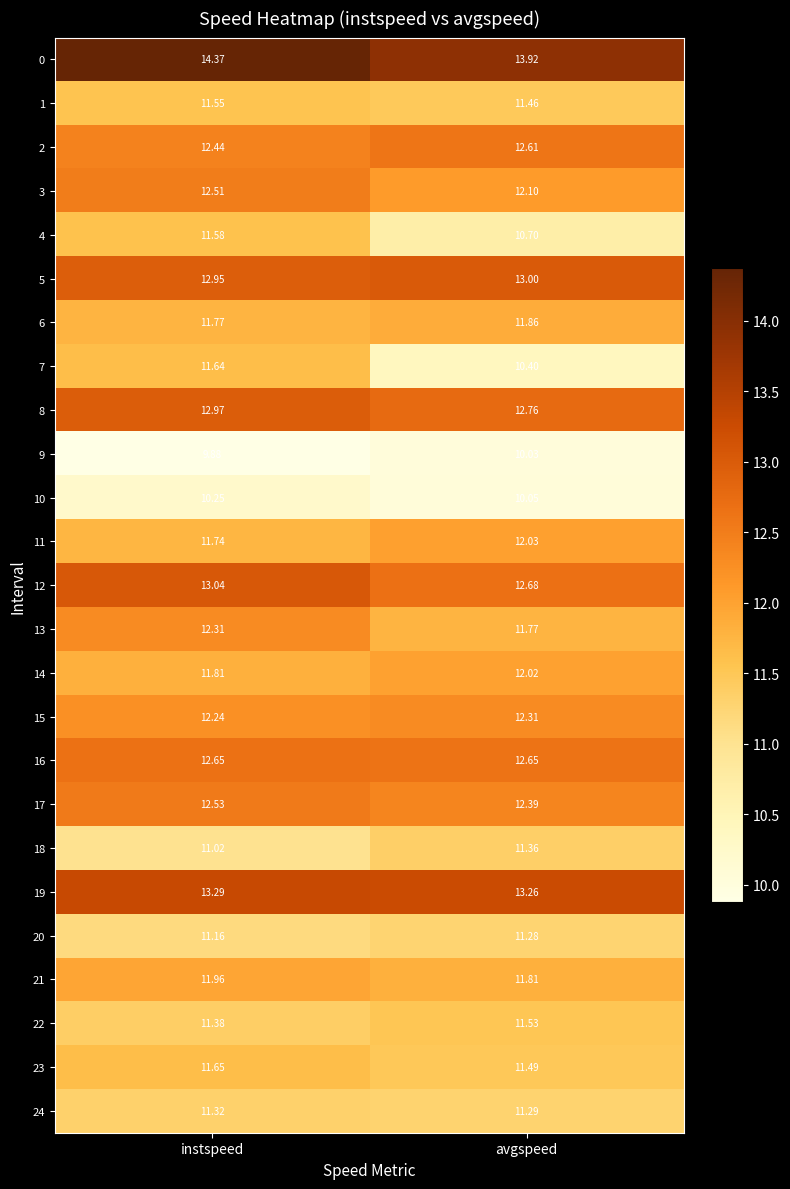

At which label is 1 closest to 11?

avgspeed